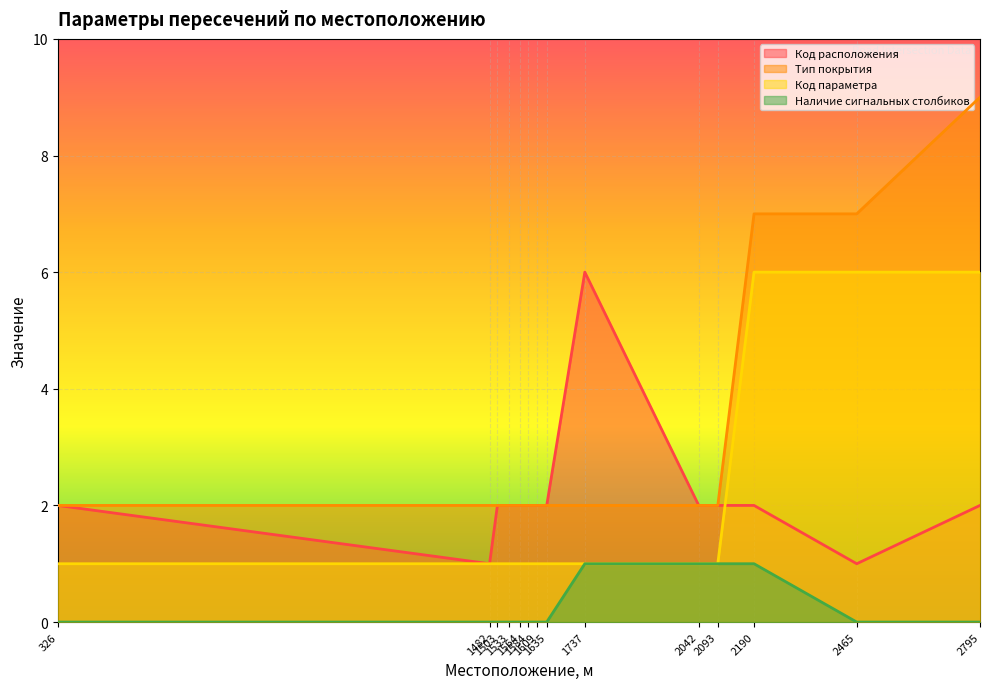

How many distinct data groups are displayed?

4